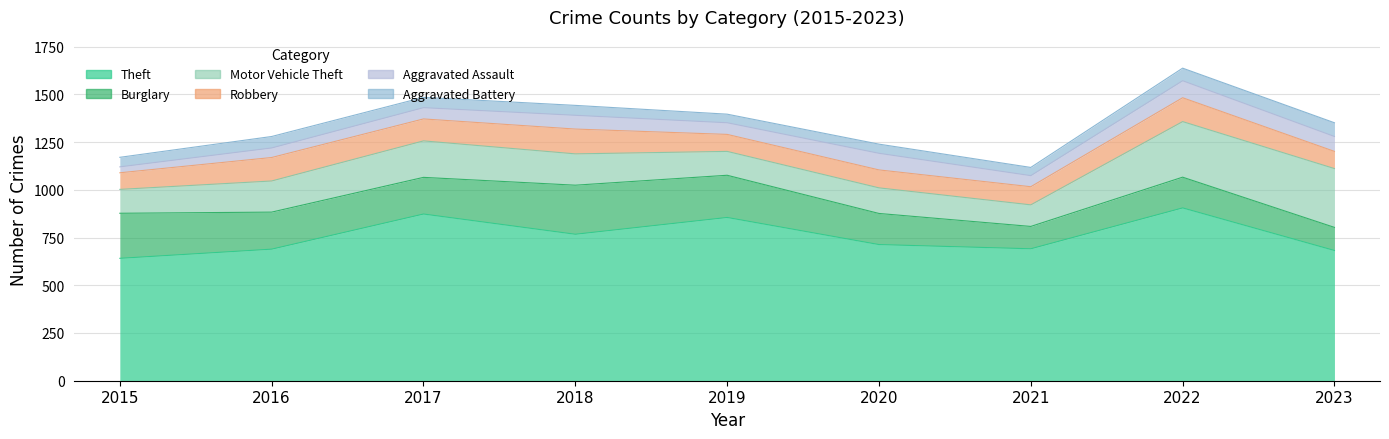

The value of Aggravated Assault at 2017 is 59. True or false?

True